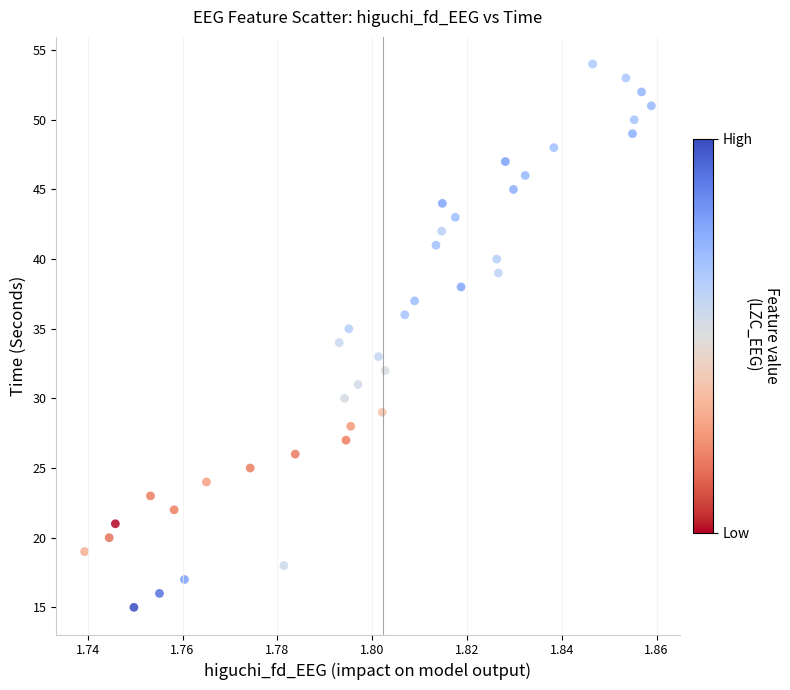

What is the range of Y values (max minus min)?

39